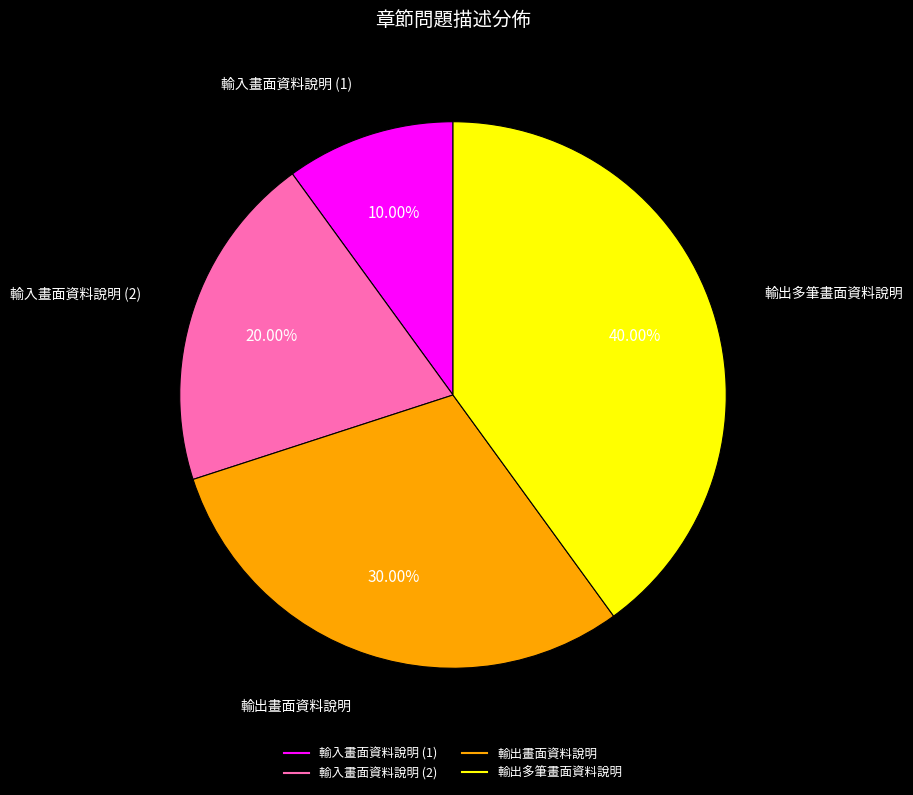

Is there any slice that represents more than half of the pie?

No